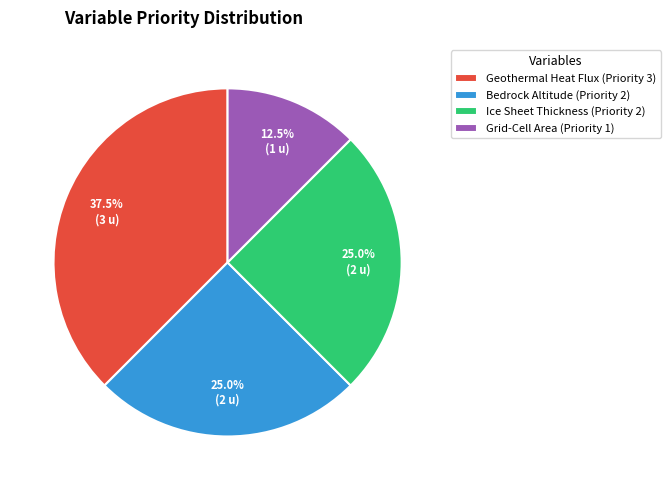

Which category has the biggest portion of the pie?

Geothermal Heat Flux (Priority 3)